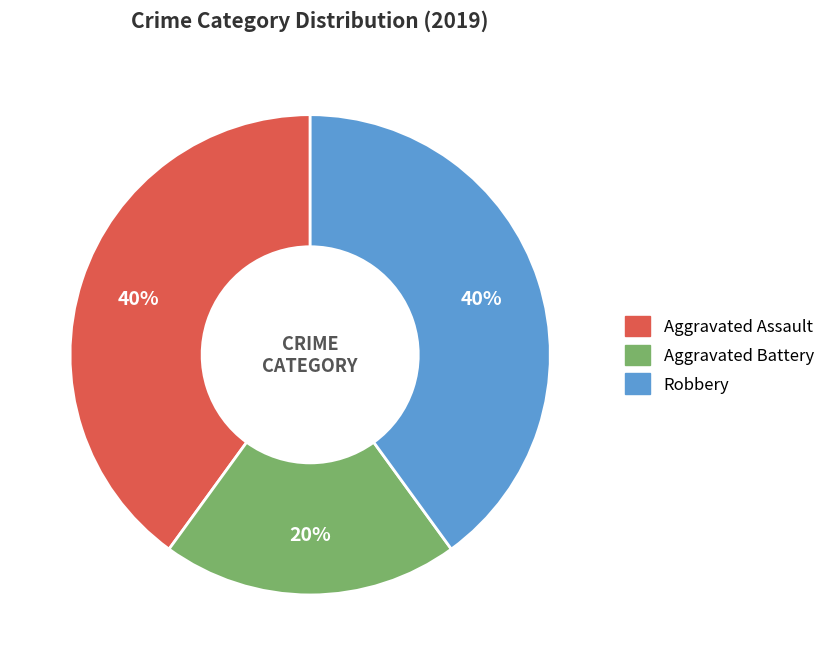

To the nearest percent, what portion does Robbery represent?

40%